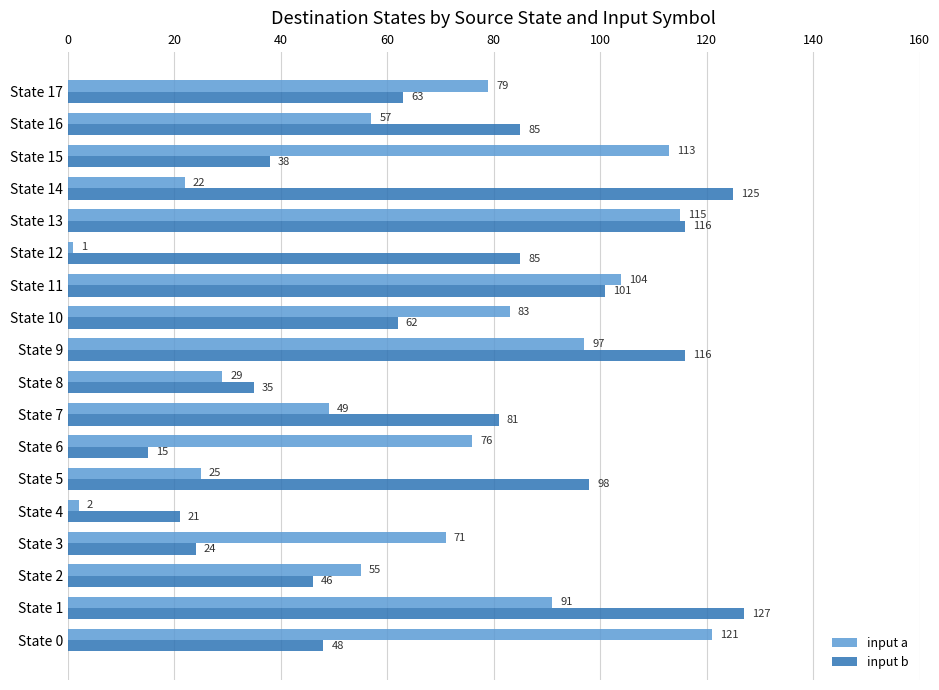

What value does the input a series have at State 1?

91